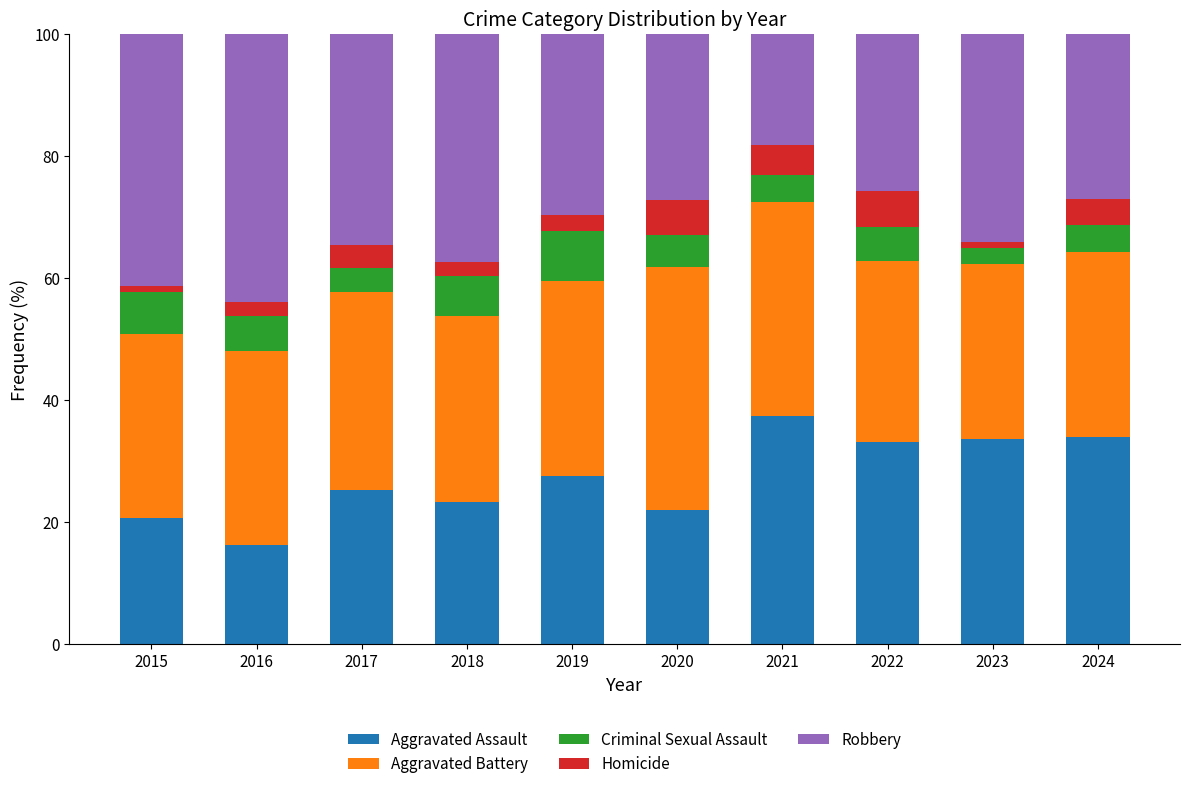

Are the bars horizontal?

No